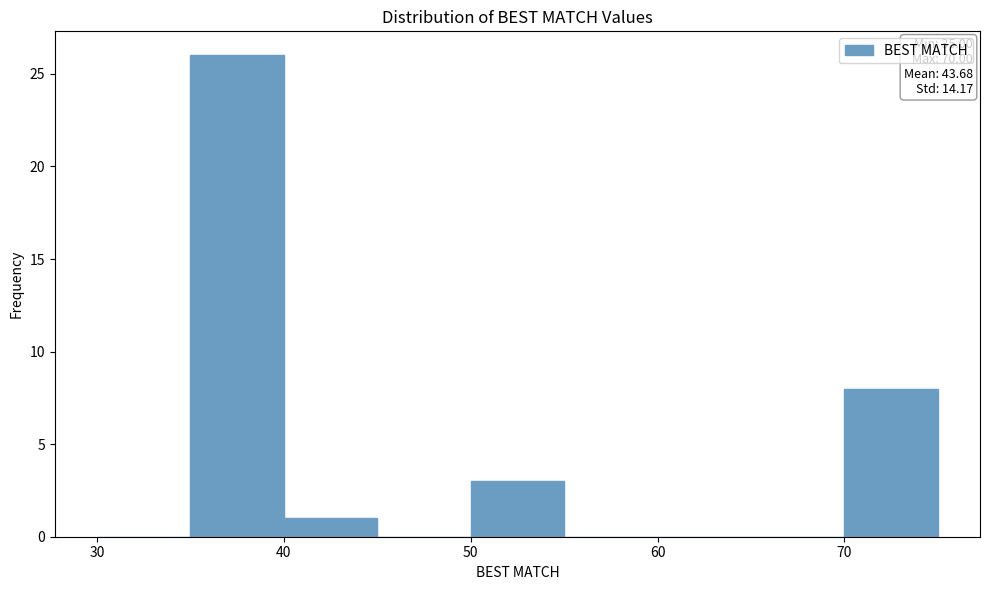

Over which range of the x-axis is the bar tallest?

35 to 40